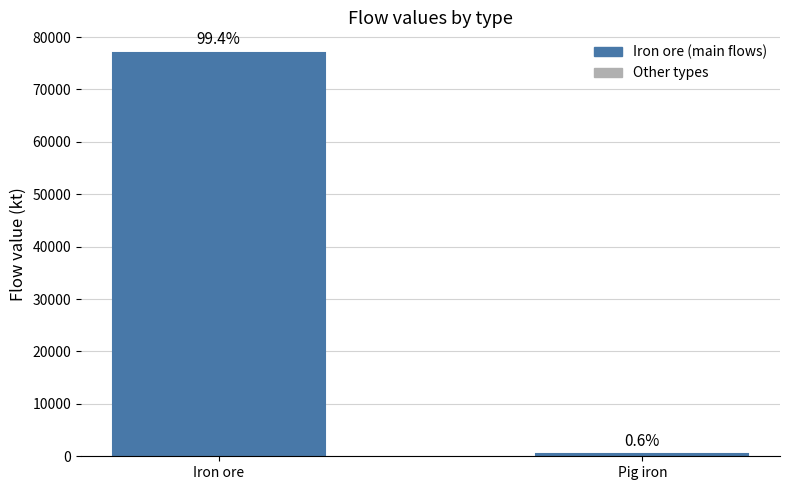

What is the difference between the maximum and minimum values?

76555.4